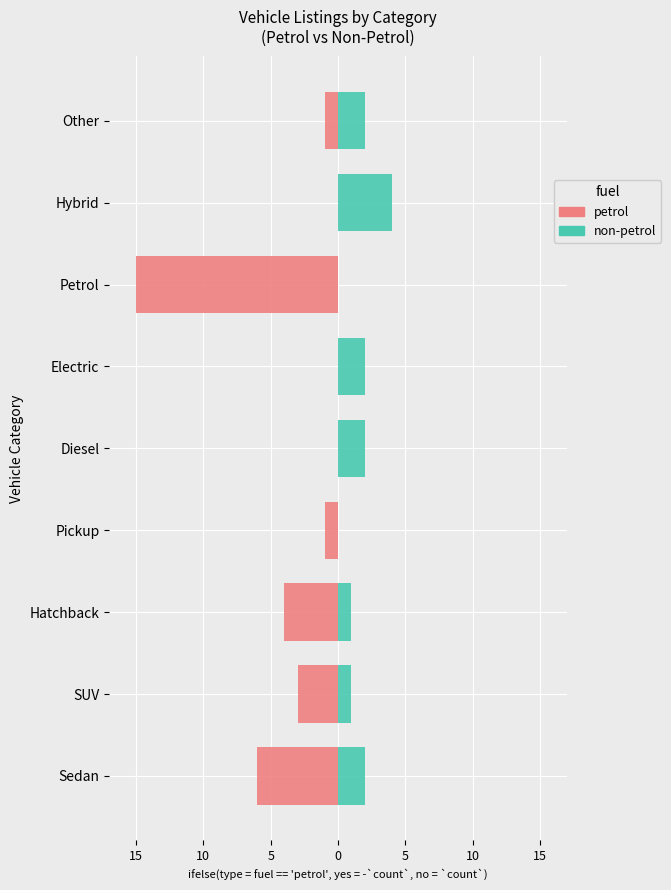

How many groups of bars are there?

9